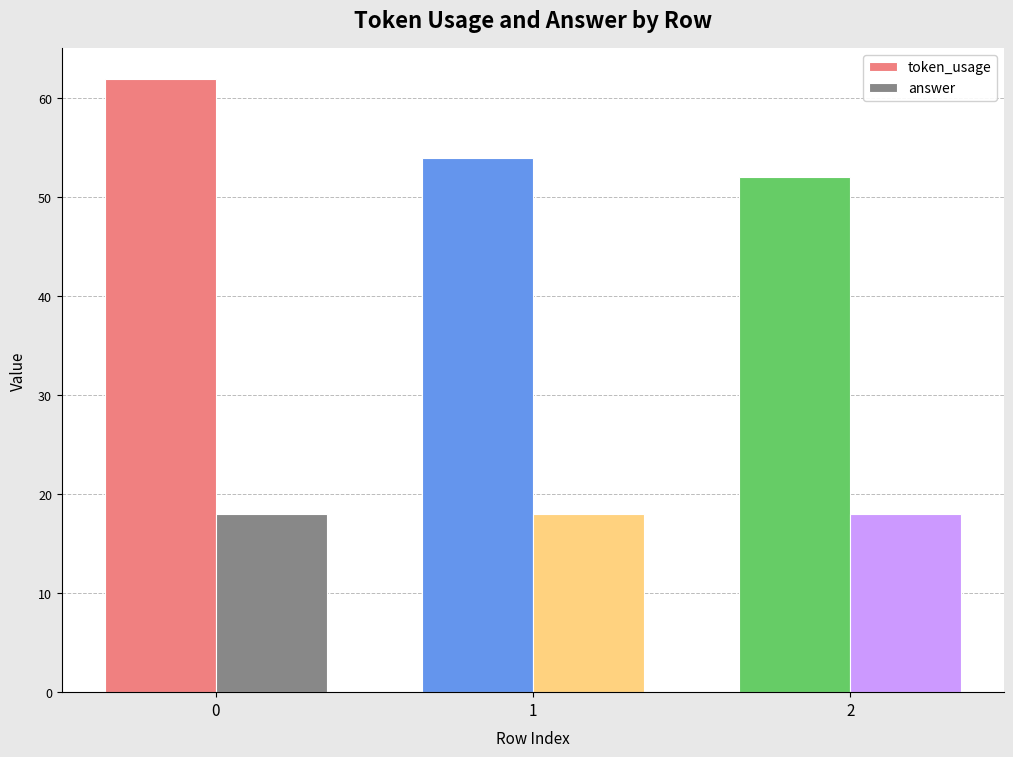

Is the value of token_usage at 0 greater than the value of answer at 0?

Yes